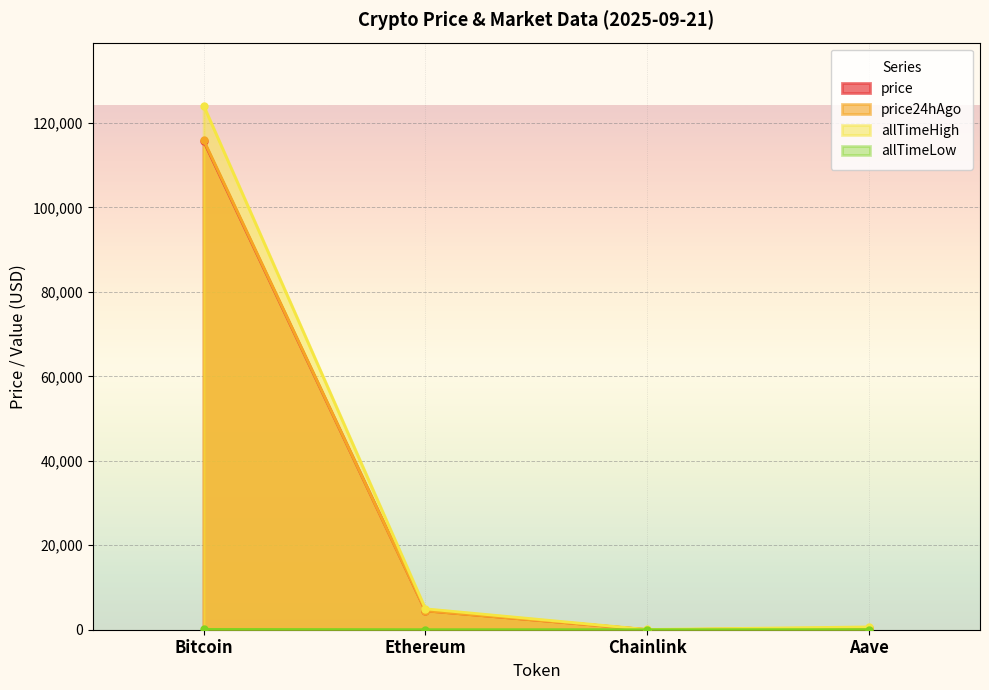

True or false: price24hAgo has more than 2 interior local peaks.

False